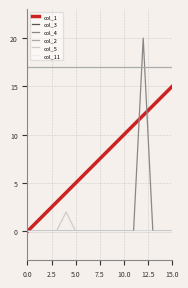

Is this an area chart (filled region under the line)?

No